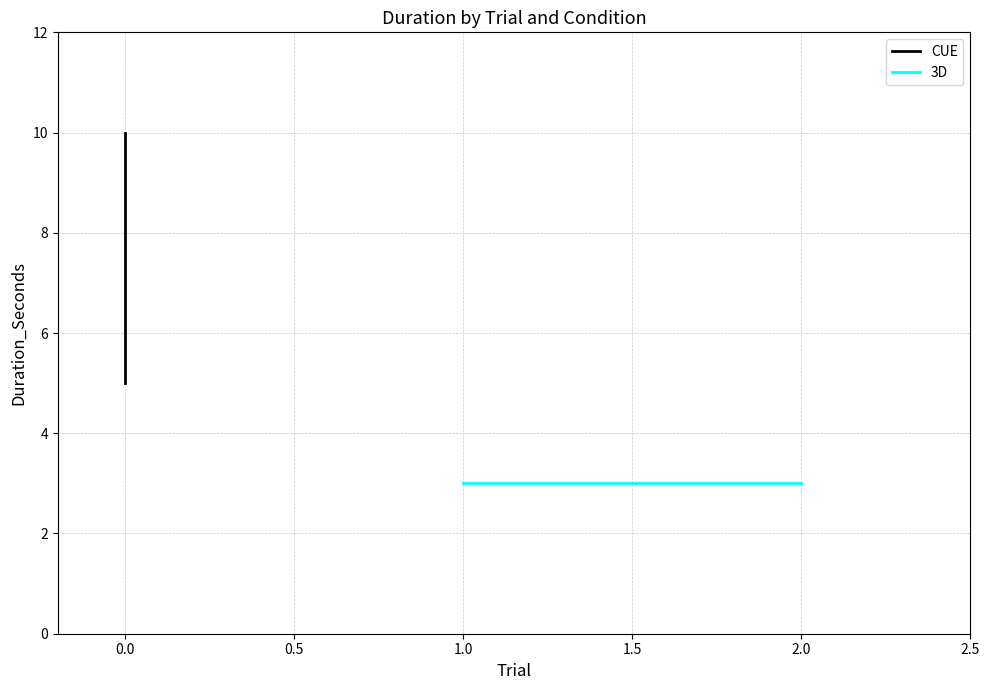

What is the difference between the values at −0.5 and 1.5?

5